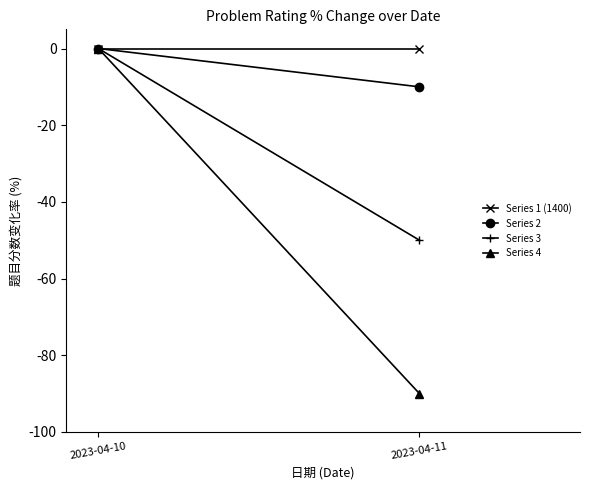

Which series has the widest spread of values?

Series 4